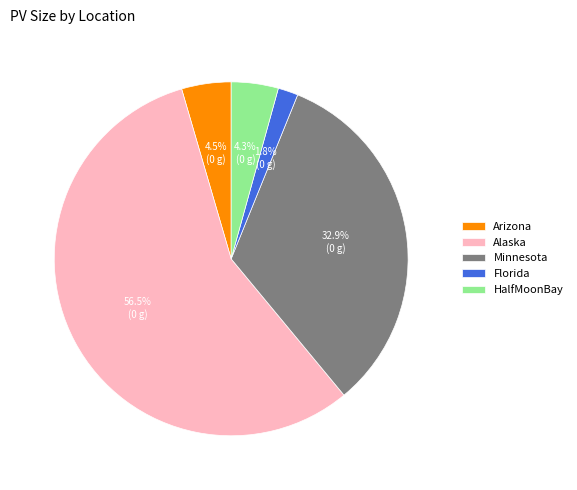

Combined, what portion of the pie is Minnesota and HalfMoonBay?

37.2%